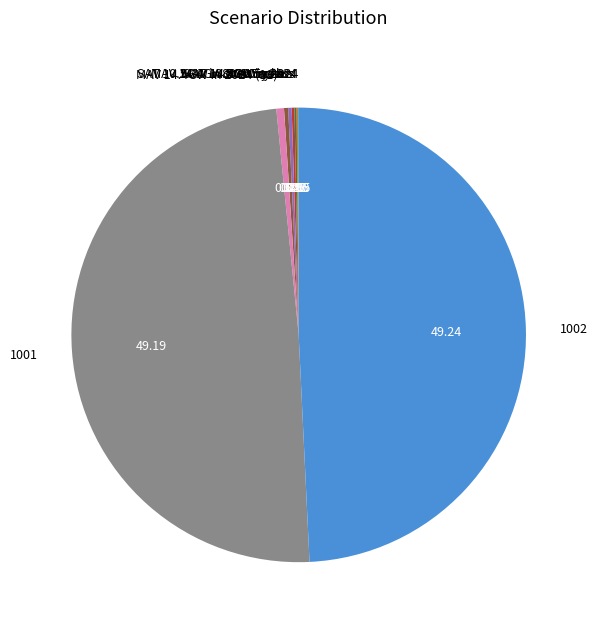

To the nearest percent, what is the difference between the largest and smallest slice percentages?

49%